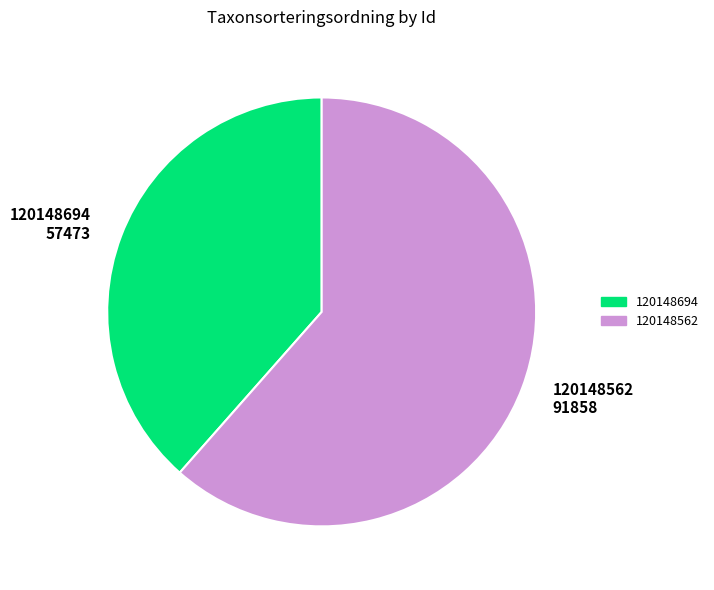

Count the number of slices in the pie.

2